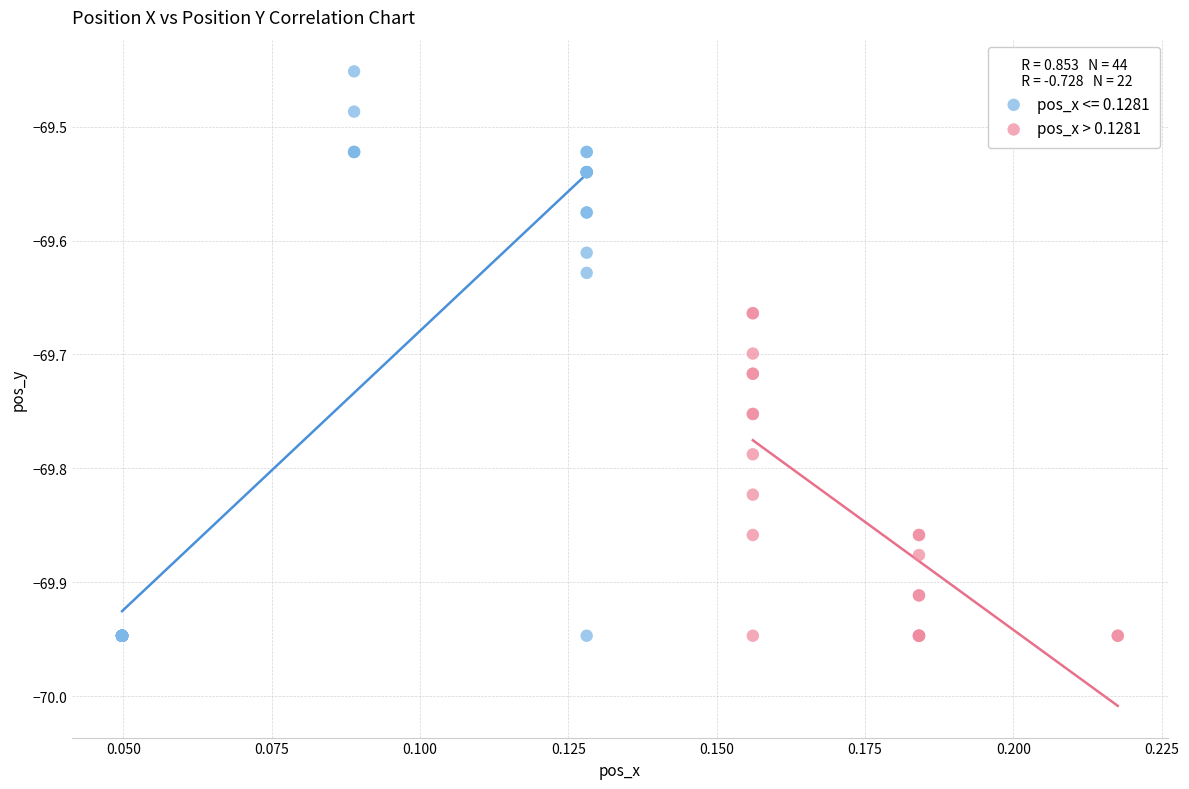

Which series has the widest spread of Y values?

pos_x <= 0.1281